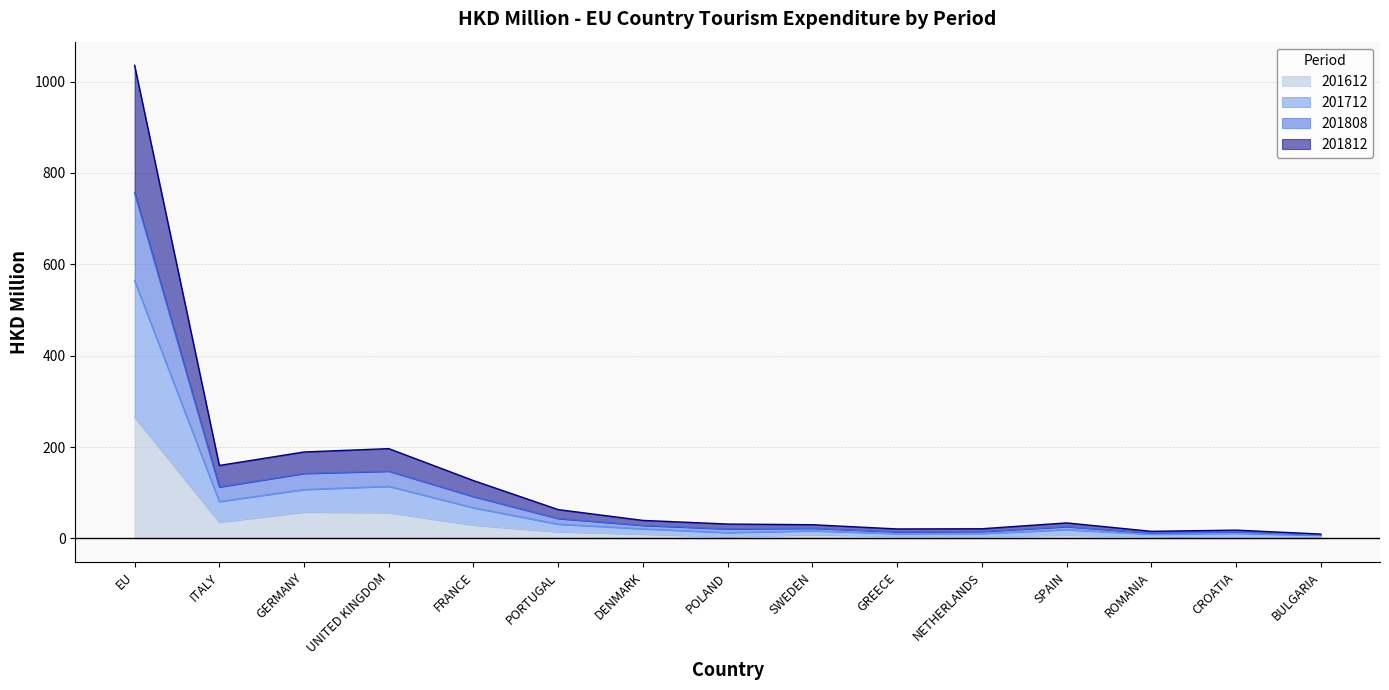

What are all the series names shown in the legend?

201612, 201712, 201808, 201812